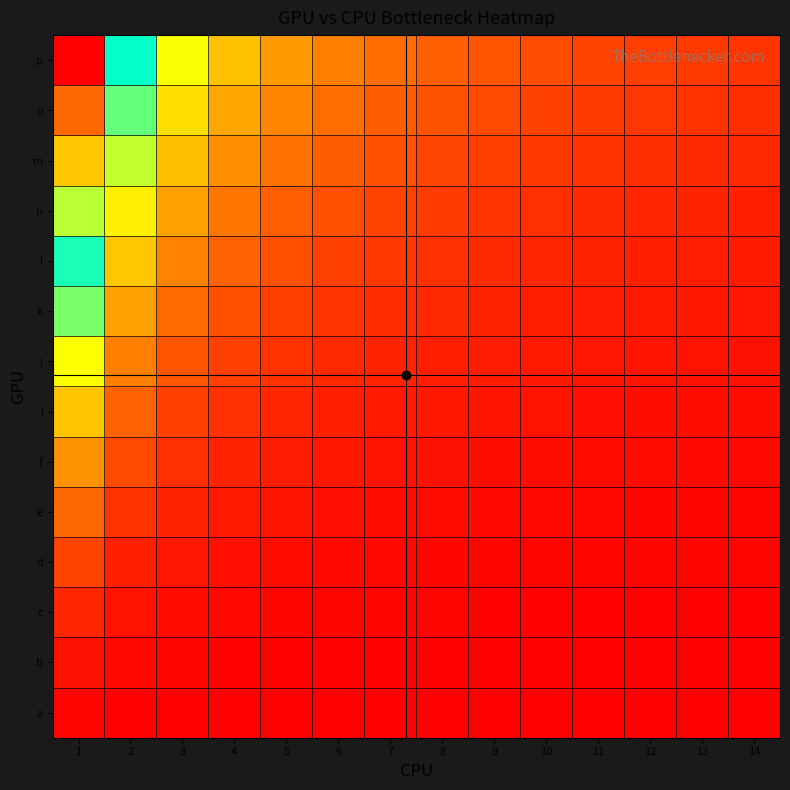

Reading left to right, what are all the values shown in this chart?

a: 1=1.5	2=0.7	3=0.5	4=0.4	5=0.3	6=0.2	7=0.2	8=0.2	9=0.2	10=0.1	11=0.1	12=0.1	13=0.1	14=0.1
b: 1=4.9	2=2.5	3=1.7	4=1.2	5=1.0	6=0.8	7=0.7	8=0.6	9=0.6	10=0.5	11=0.5	12=0.4	13=0.4	14=0.4
c: 1=10.4	2=5.2	3=3.5	4=2.6	5=2.1	6=1.7	7=1.5	8=1.3	9=1.2	10=1.0	11=1.0	12=0.9	13=0.8	14=0.7
d: 1=17.8	2=8.9	3=6.0	4=4.5	5=3.6	6=3.0	7=2.6	8=2.2	9=2.0	10=1.8	11=1.6	12=1.5	13=1.4	14=1.3
e: 1=27.1	2=13.7	3=9.1	4=6.9	5=5.5	6=4.6	7=3.9	8=3.4	9=3.1	10=2.7	11=2.5	12=2.3	13=2.1	14=2.0
f: 1=38.5	2=19.4	3=12.9	4=9.7	5=7.8	6=6.5	7=5.6	8=4.9	9=4.3	10=3.9	11=3.5	12=3.2	13=3.0	14=2.8
i: 1=51.8	2=26.1	3=17.4	4=13.1	5=10.5	6=8.7	7=7.5	8=6.6	9=5.8	10=5.2	11=4.8	12=4.4	13=4.0	14=3.7
j: 1=67.1	2=33.8	3=22.6	4=16.9	5=13.6	6=11.3	7=9.7	8=8.5	9=7.5	10=6.8	11=6.2	12=5.7	13=5.2	14=4.9
k: 1=84.3	2=42.5	3=28.4	4=21.3	5=17.1	6=14.2	7=12.2	8=10.7	9=9.5	10=8.5	11=7.8	12=7.1	13=6.6	14=6.1
l: 1=103.6	2=52.1	3=34.8	4=26.2	5=20.9	6=17.5	7=15.0	8=13.1	9=11.6	10=10.5	11=9.5	12=8.7	13=8.1	14=7.5
n: 1=124.8	2=62.8	3=42.0	4=31.5	5=25.2	6=21.0	7=18.0	8=15.8	9=14.0	10=12.6	11=11.5	12=10.5	13=9.7	14=9.0
m: 1=147.9	2=74.5	3=49.8	4=37.4	5=29.9	6=24.9	7=21.4	8=18.7	9=16.6	10=15.0	11=13.6	12=12.5	13=11.5	14=10.7
o: 1=173.1	2=87.1	3=58.2	4=43.7	5=35.0	6=29.2	7=25.0	8=21.9	9=19.5	10=17.5	11=15.9	12=14.6	13=13.5	14=12.5
p: 1=200.2	2=100.8	3=67.4	4=50.6	5=40.5	6=33.8	7=28.9	8=25.3	9=22.5	10=20.3	11=18.4	12=16.9	13=15.6	14=14.5